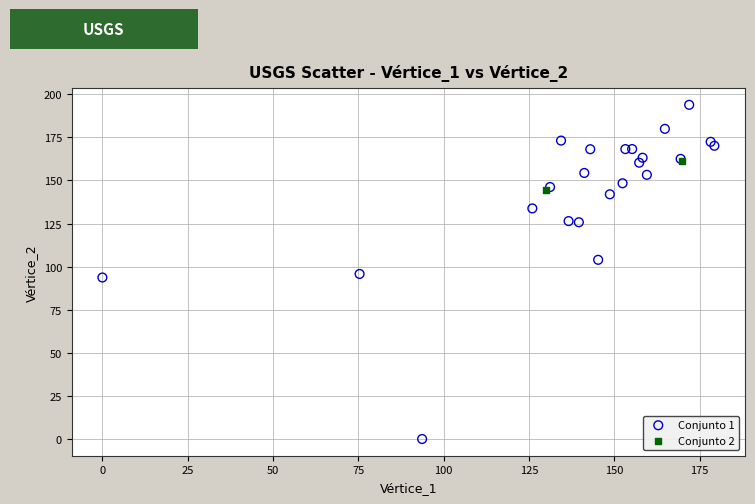

What are all the series names shown in the legend?

Conjunto 1, Conjunto 2